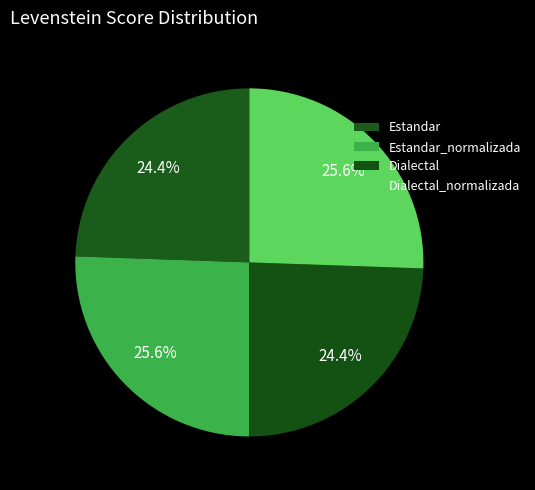

What is the smallest slice in the pie chart?

Estandar